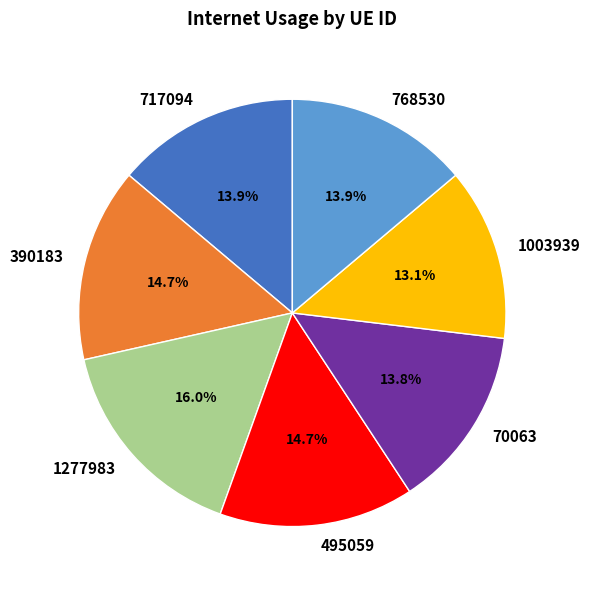

Does 1277983 represent more than half of the total?

No